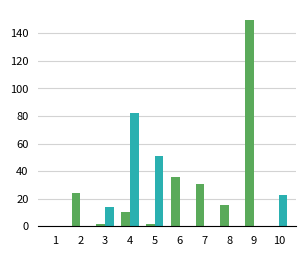

At which category is the sum across all series the highest?

9